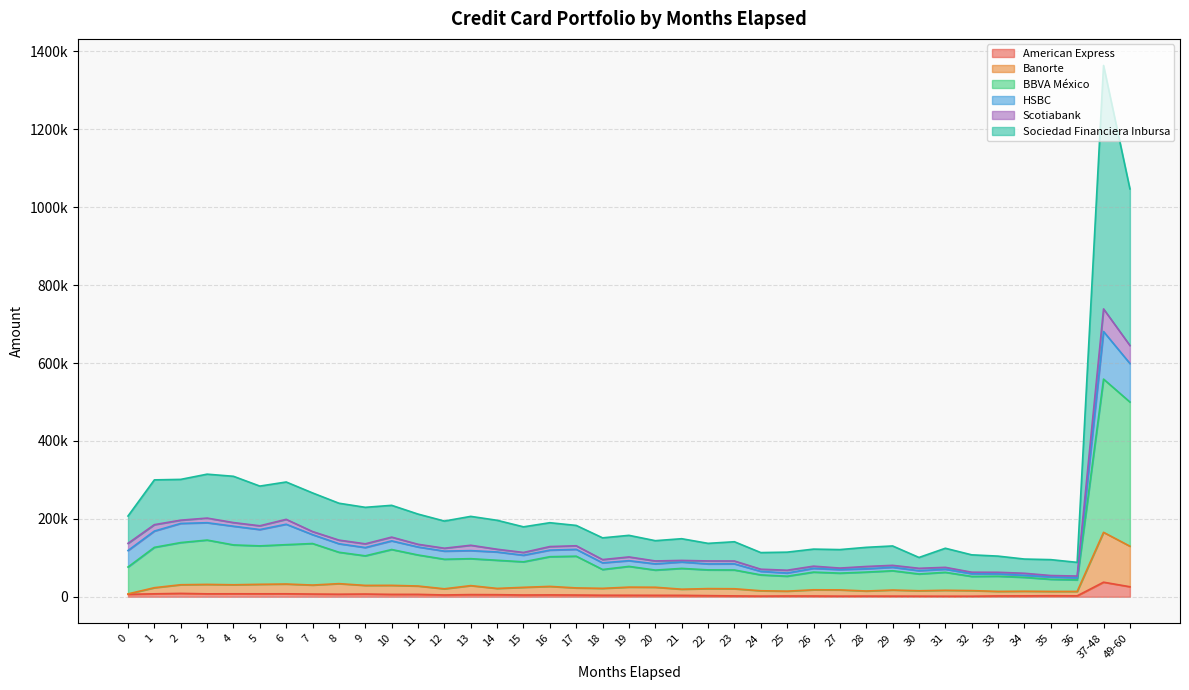

Which series changed the most between 29 and 36?

Sociedad Financiera Inbursa